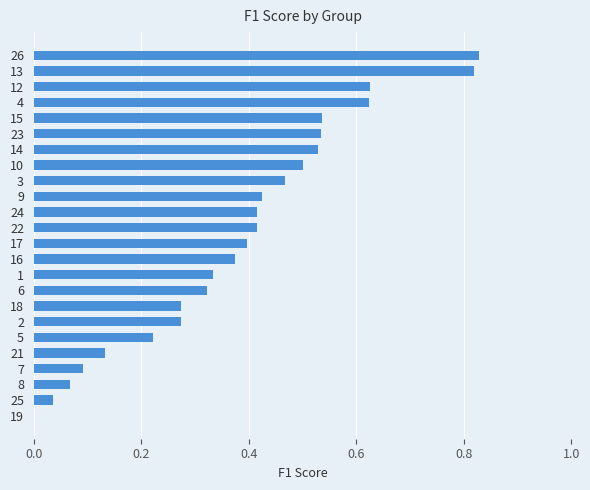

Is it true that the value at 13 is 1.4?

False